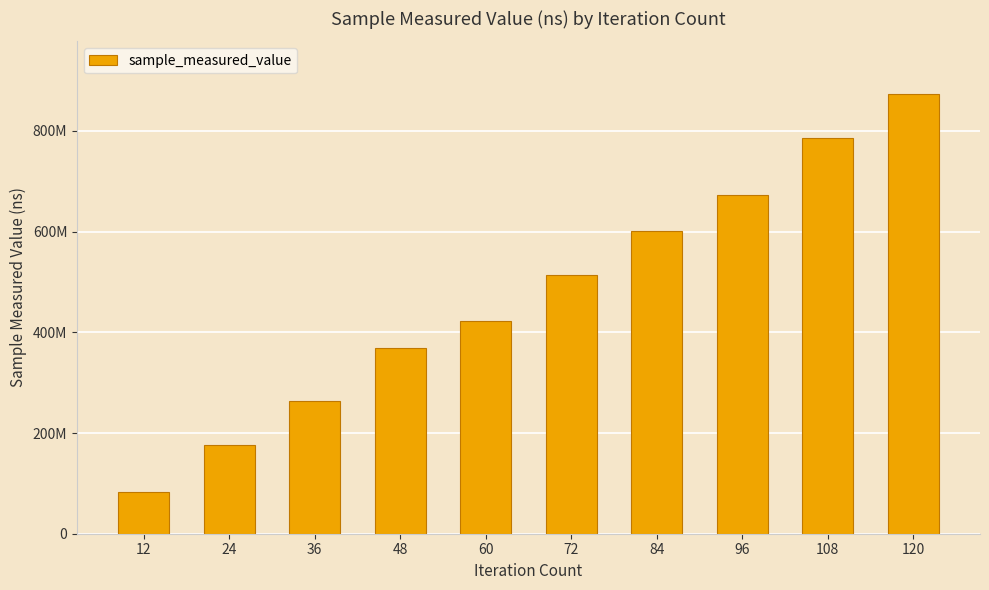

At which category does the chart reach its minimum across all series?

12